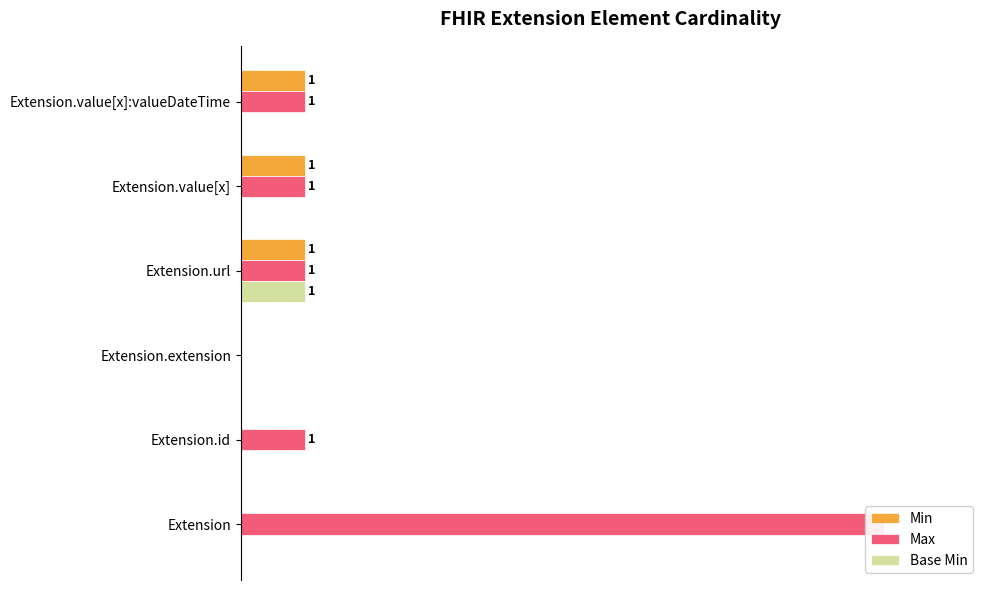

How many groups of bars are there?

6